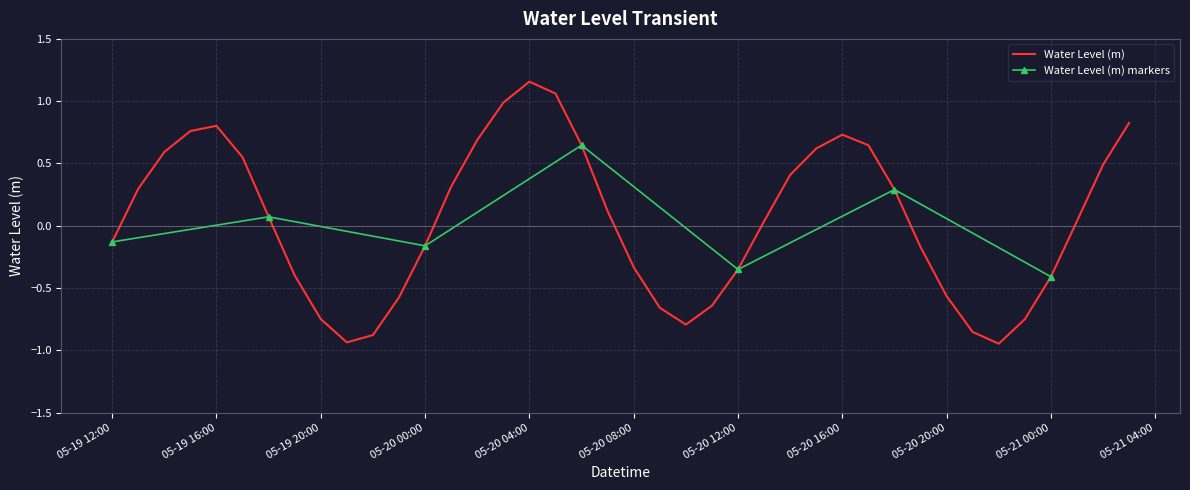

The Water Level (m) series shows -1.0 at 05-19 20:00. True or false?

False